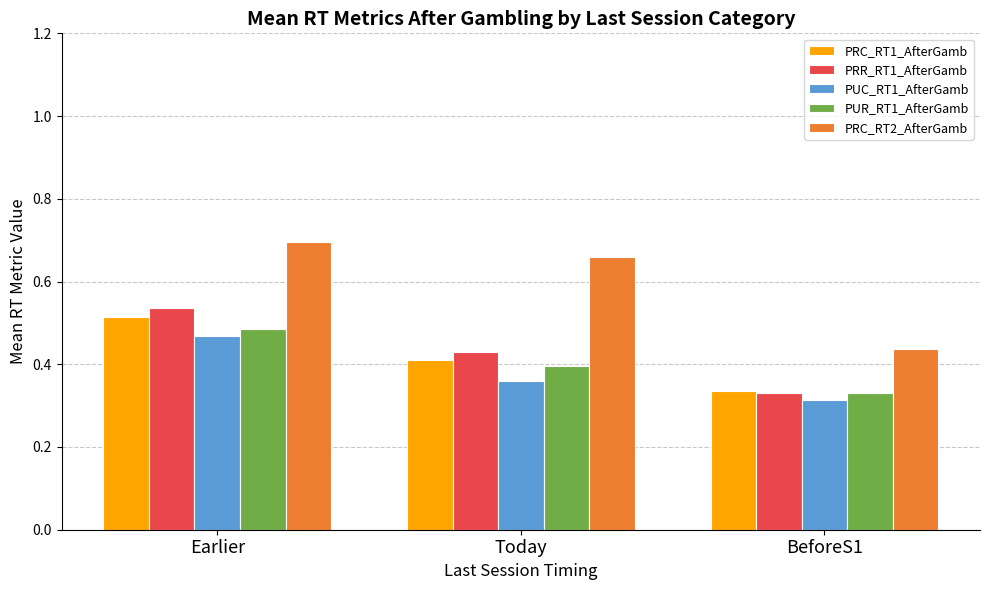

List the labels in order of PRC_RT1_AfterGamb value, largest first.

Earlier, Today, BeforeS1